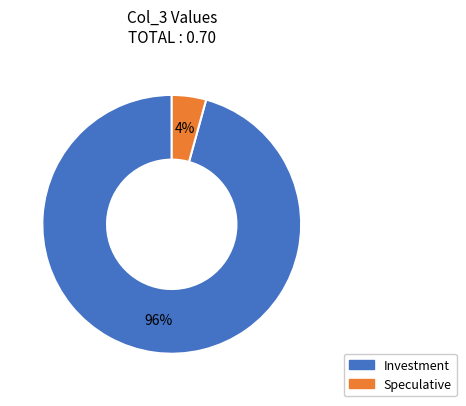

To the nearest percent, what is the average slice percentage?

50%